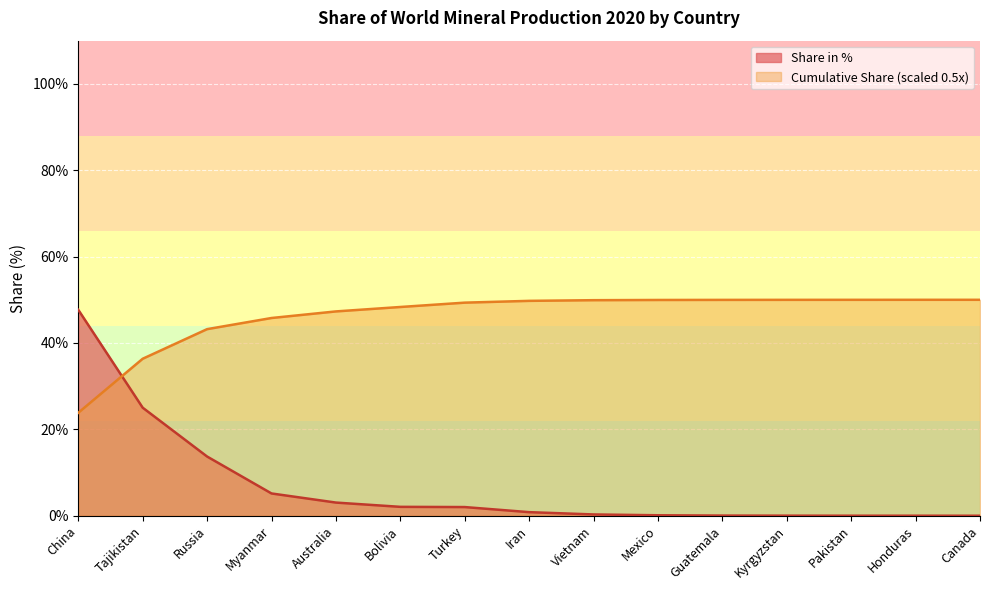

What is the maximum value shown in the chart?

50.0